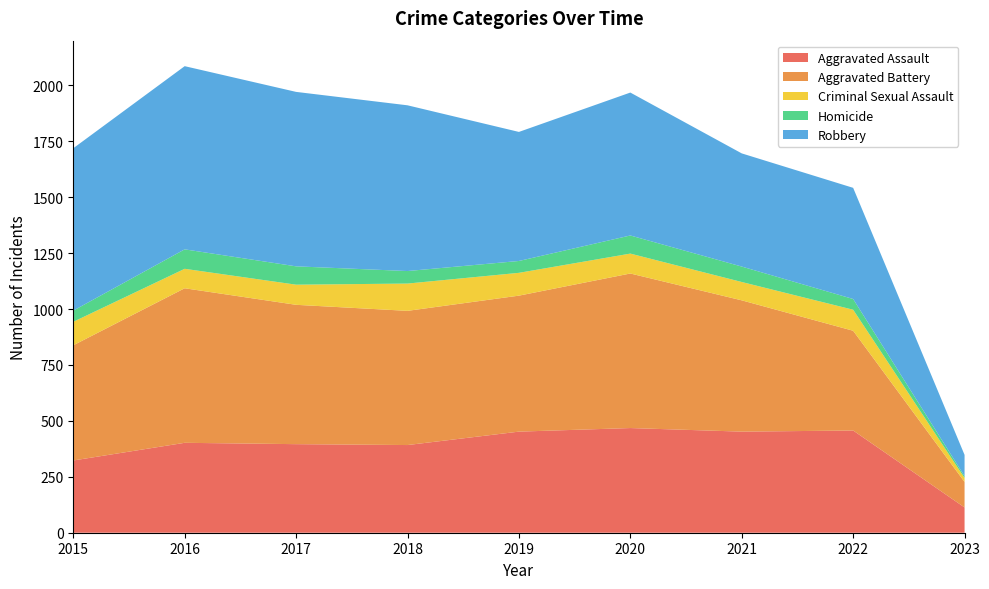

Reading left to right, extract all data points from this chart.

Aggravated Assault: 323	402	396	392	452	468	452	457	113
Aggravated Battery: 515	691	623	600	608	691	587	446	114
Criminal Sexual Assault: 105	87	90	122	102	89	82	94	18
Homicide: 50	87	82	56	53	81	69	48	8
Robbery: 726	819	780	741	577	639	506	497	95